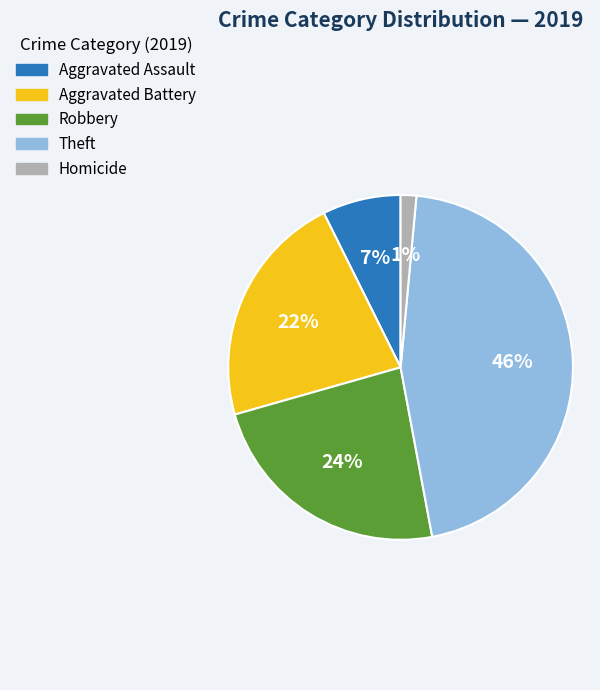

What is the smallest slice in the pie chart?

Homicide